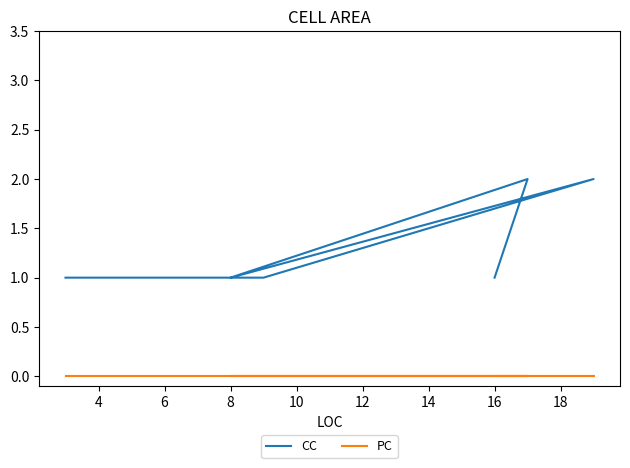

How many CC values are between 1 and 2?

8